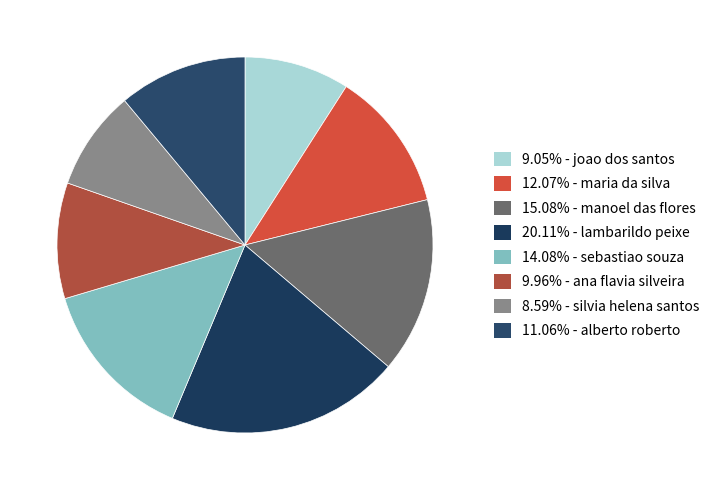

How many segments does this pie chart have?

8